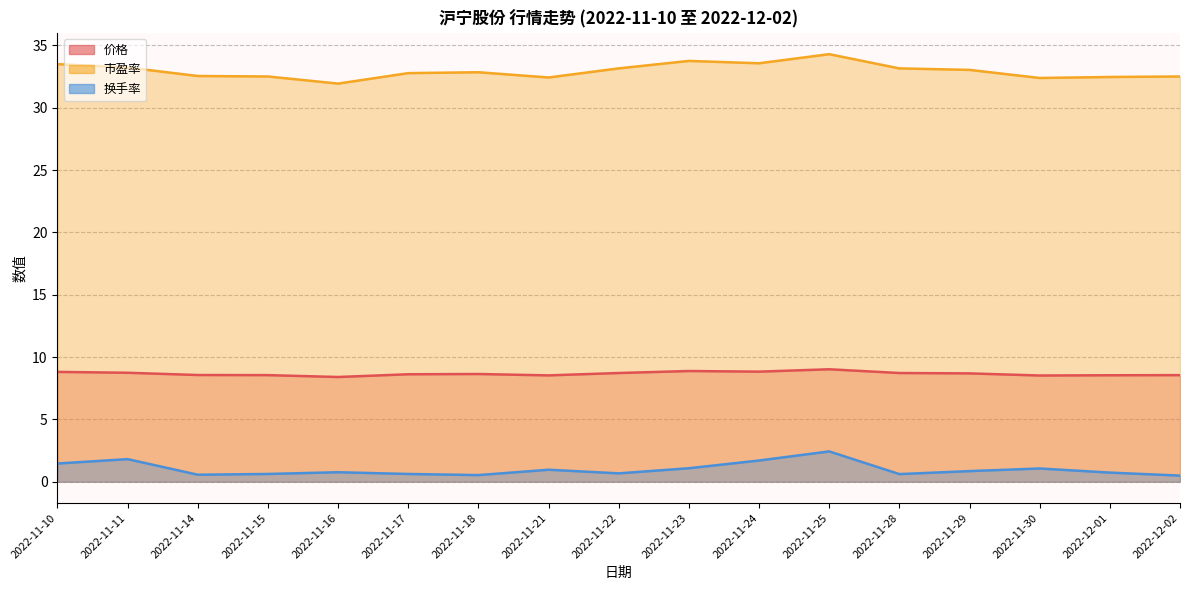

True or false: 价格 has a value of 8.6 at 2022-11-15.

True